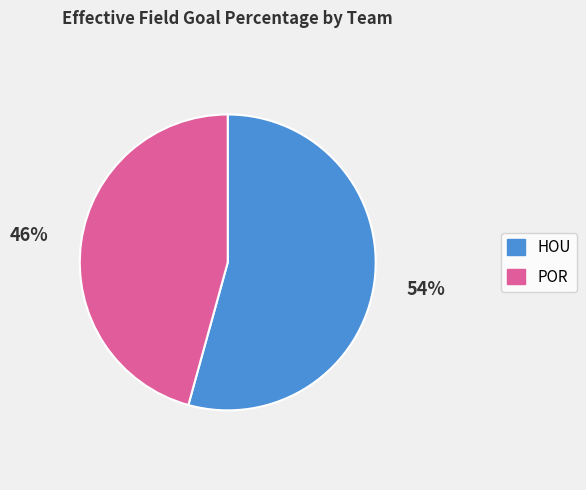

The POR slice represents 46% of the pie. True or false?

True